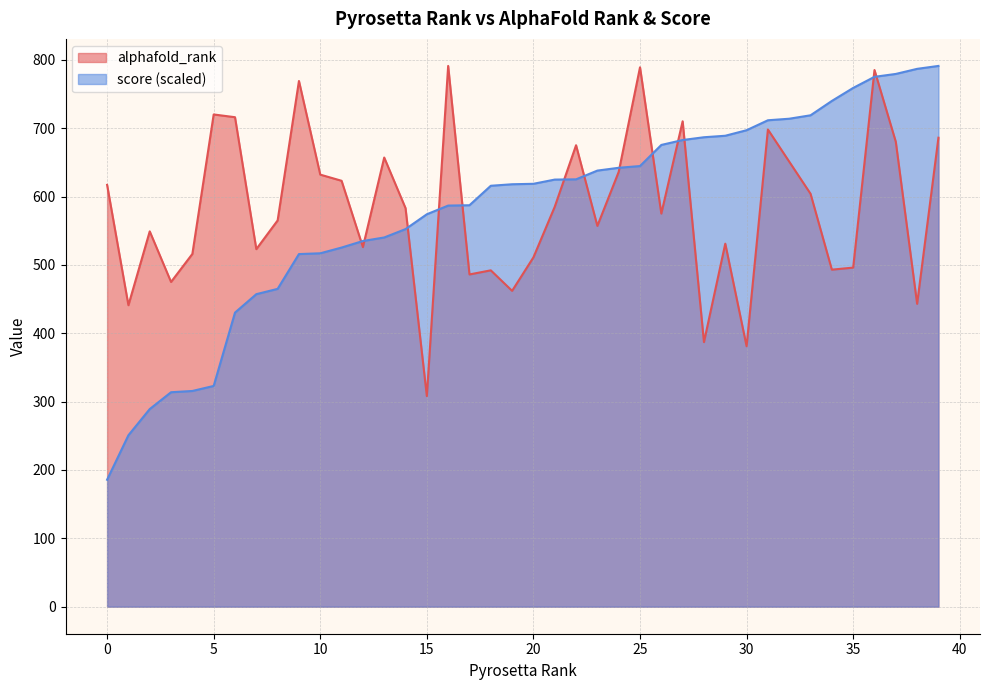

What is the sum of all score values?

23194.9